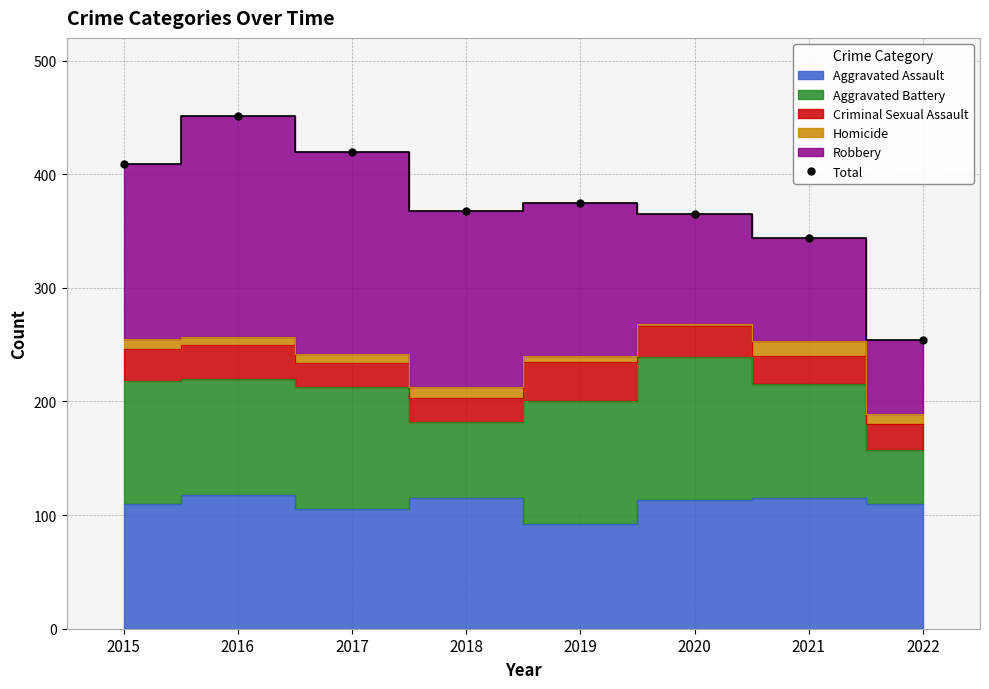

Between 2017 and 2018, which is larger?

2017